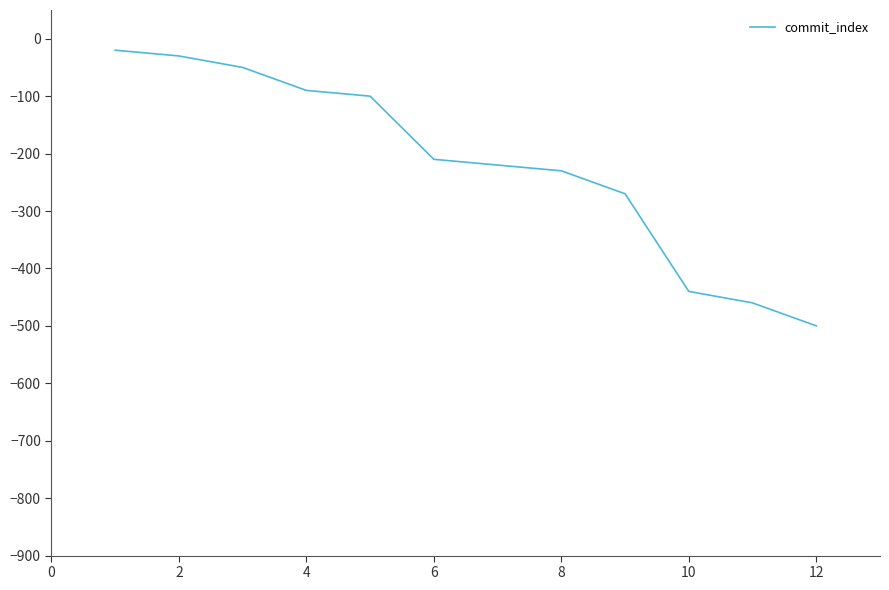

Reading left to right, what are all the values shown in this chart?

-20	-30	-50	-90	-100	-210	-220	-230	-270	-440	-460	-500